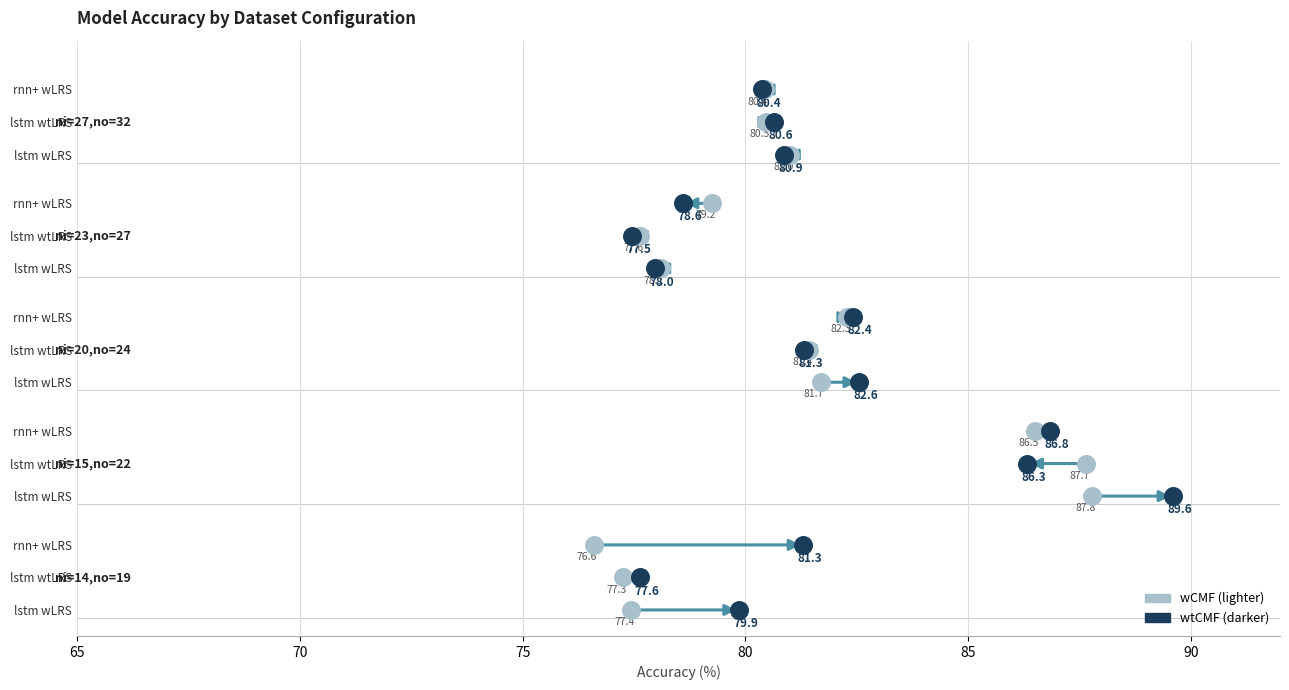

At which category is the sum across all series the highest?

ni=15,no=22